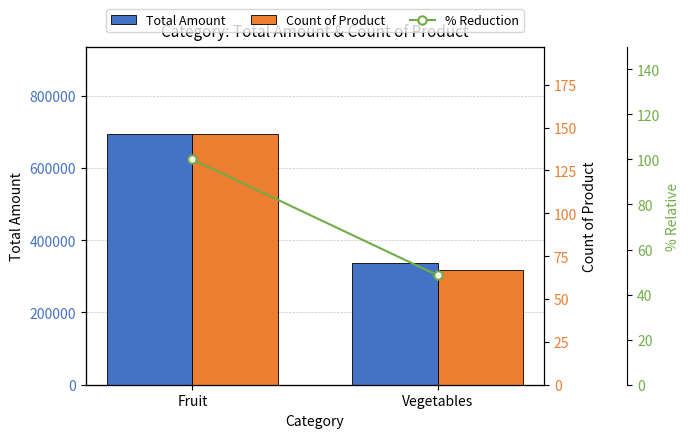

Reading right to left, what are all the values shown in this chart?

Total Amount: Vegetables=336665.0	Fruit=693069.0
Count of Product: Vegetables=67.0	Fruit=146.0
% Reduction: Vegetables=48.6	Fruit=100.0